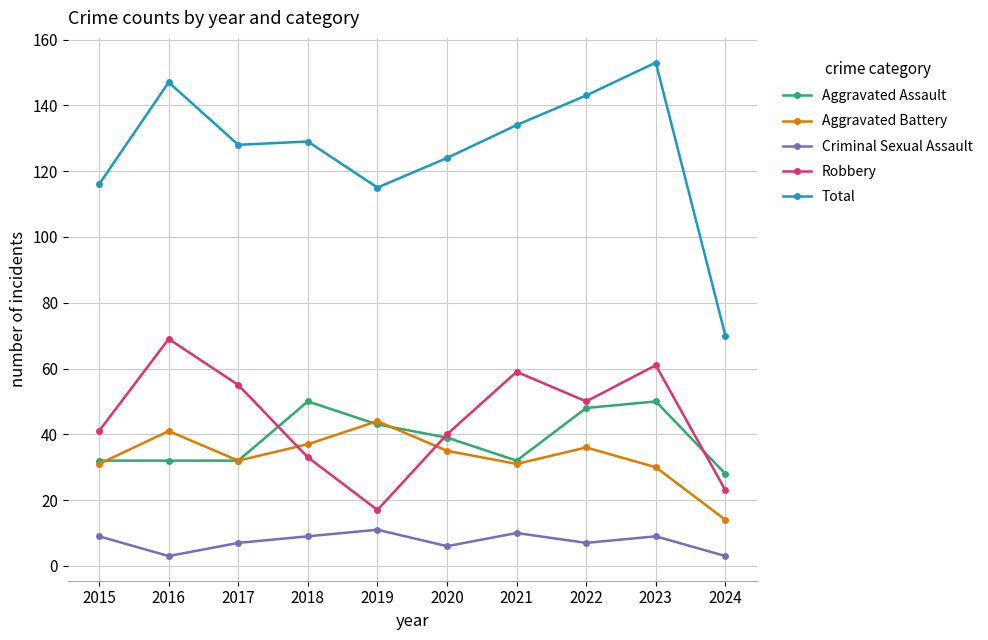

Rank the series at 2016 from highest to lowest value.

Total, Robbery, Aggravated Battery, Aggravated Assault, Criminal Sexual Assault